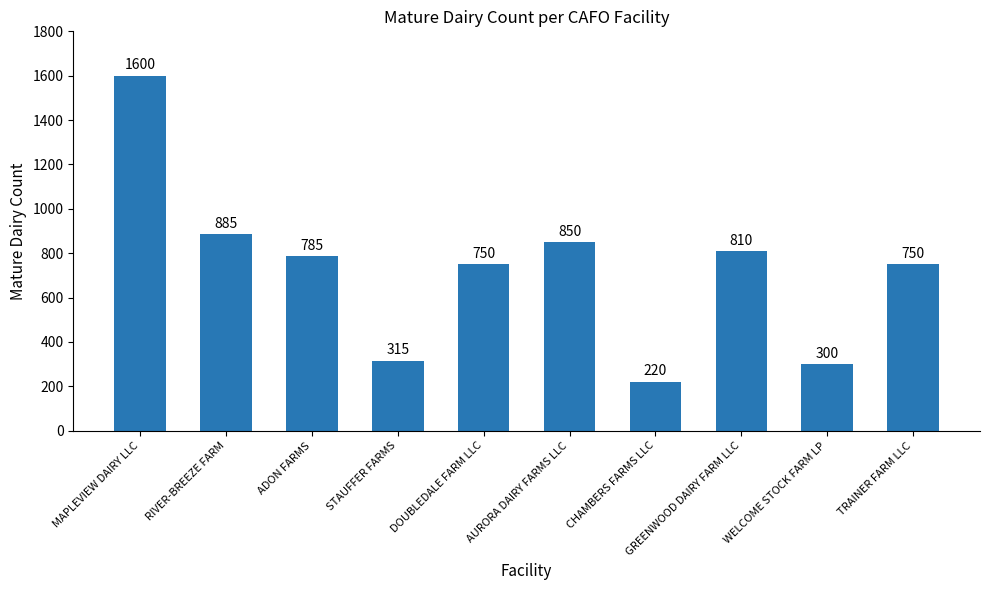

Between RIVER-BREEZE FARM and STAUFFER FARMS, which is larger?

RIVER-BREEZE FARM